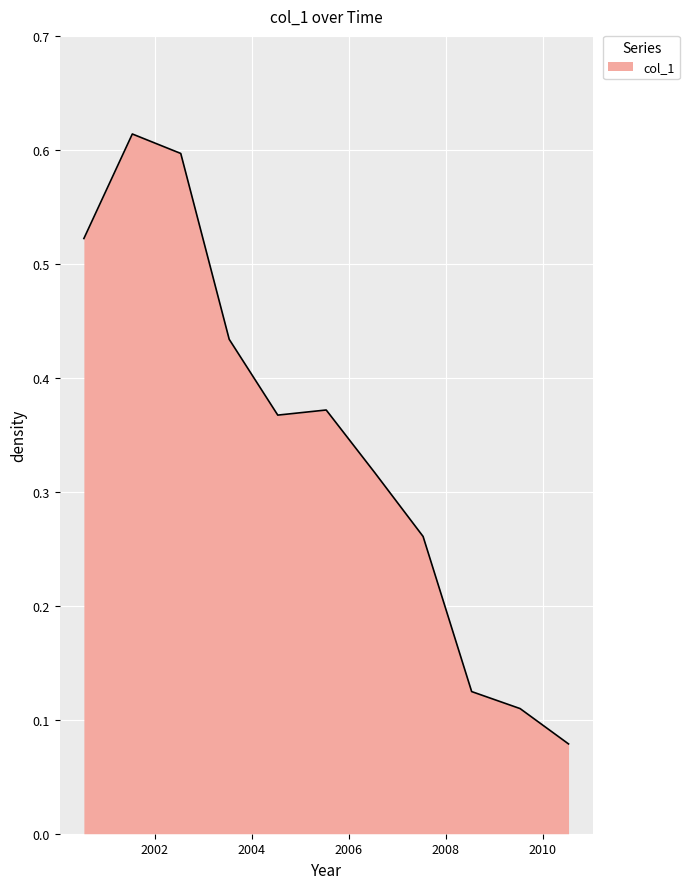

How many points are lower than both their immediate neighbors (excluding endpoints)?

1